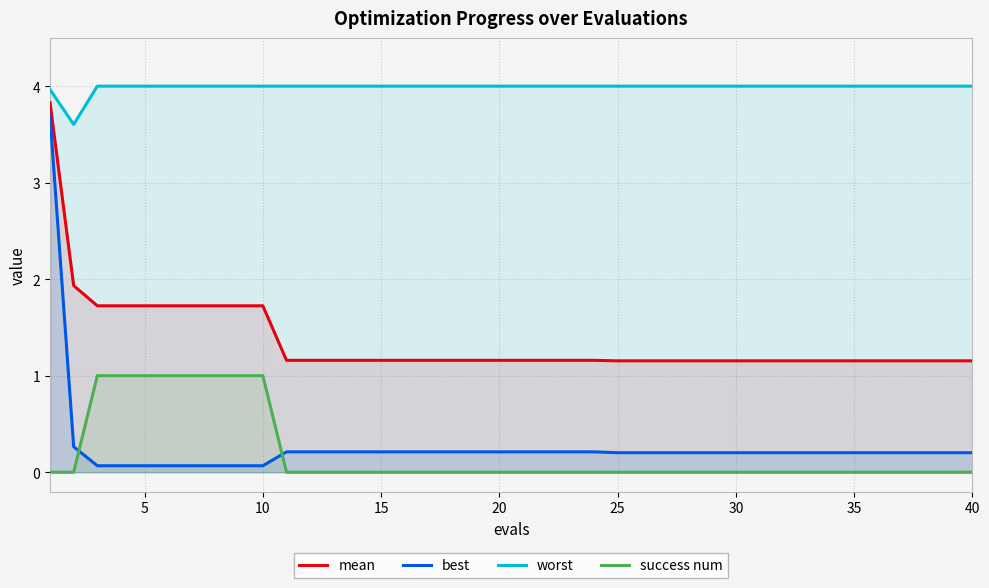

Which series has the largest range (max minus min)?

best